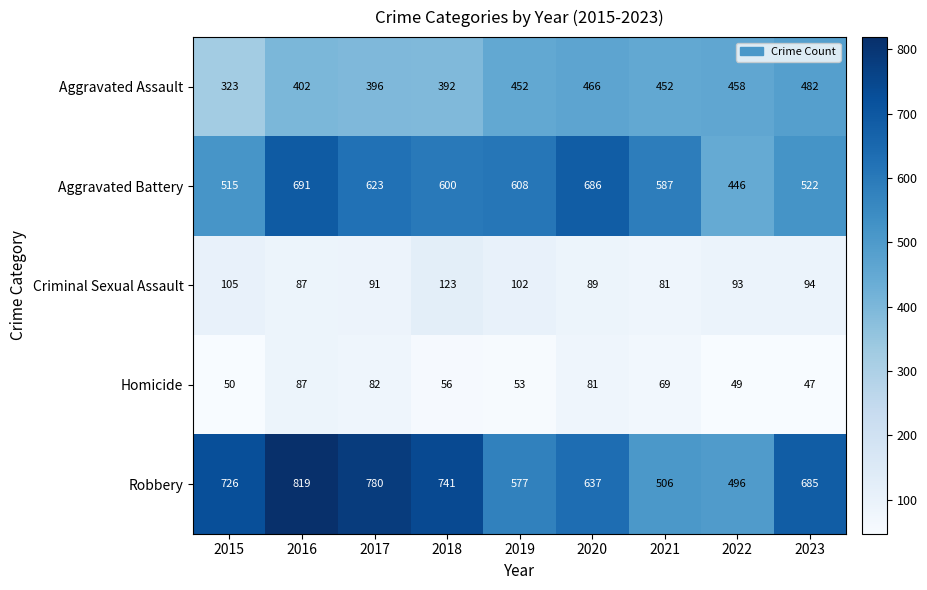

The value of Robbery at 2020 is 637. True or false?

True